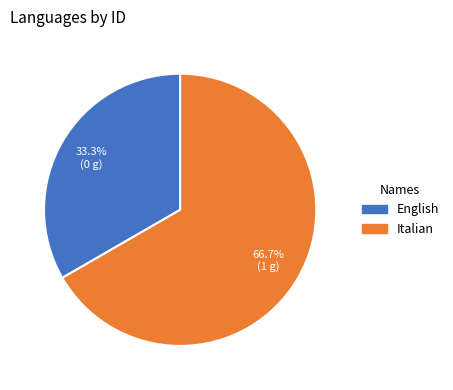

Do English and Italian together represent more than half of the pie?

Yes